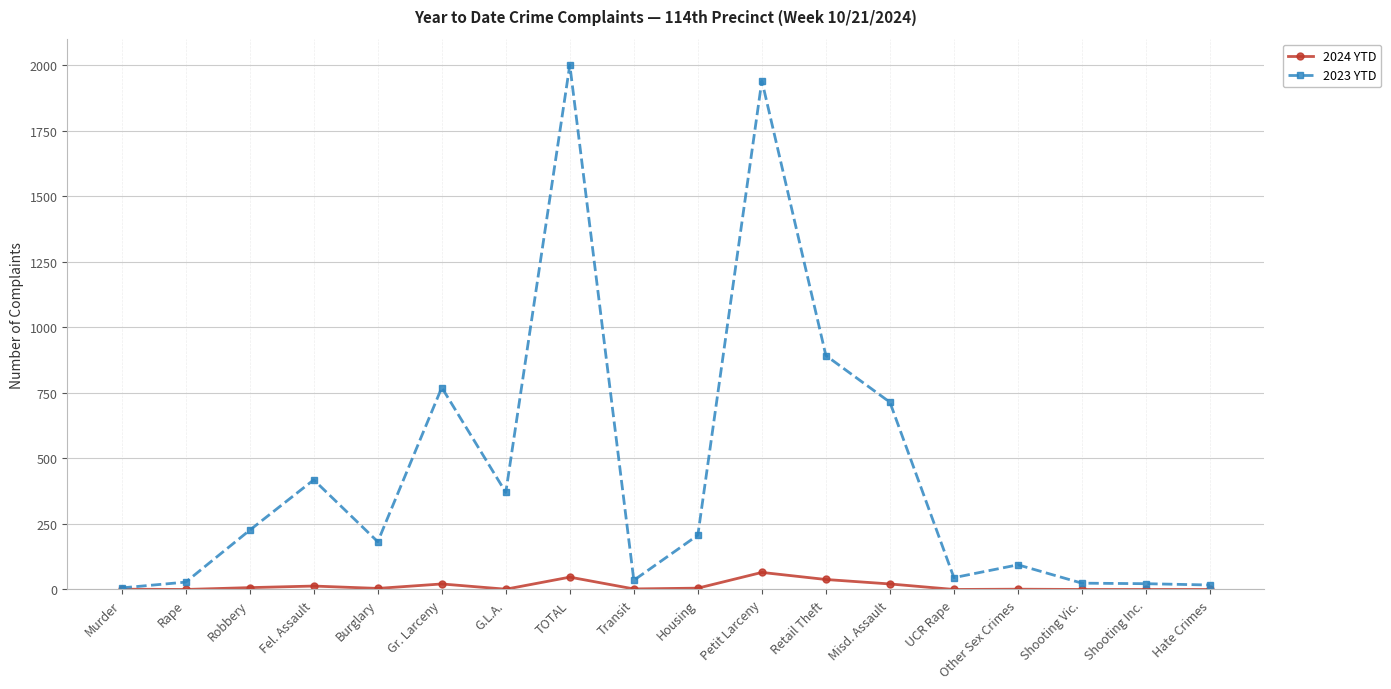

True or false: 2024 YTD has more than 2 interior local peaks.

True